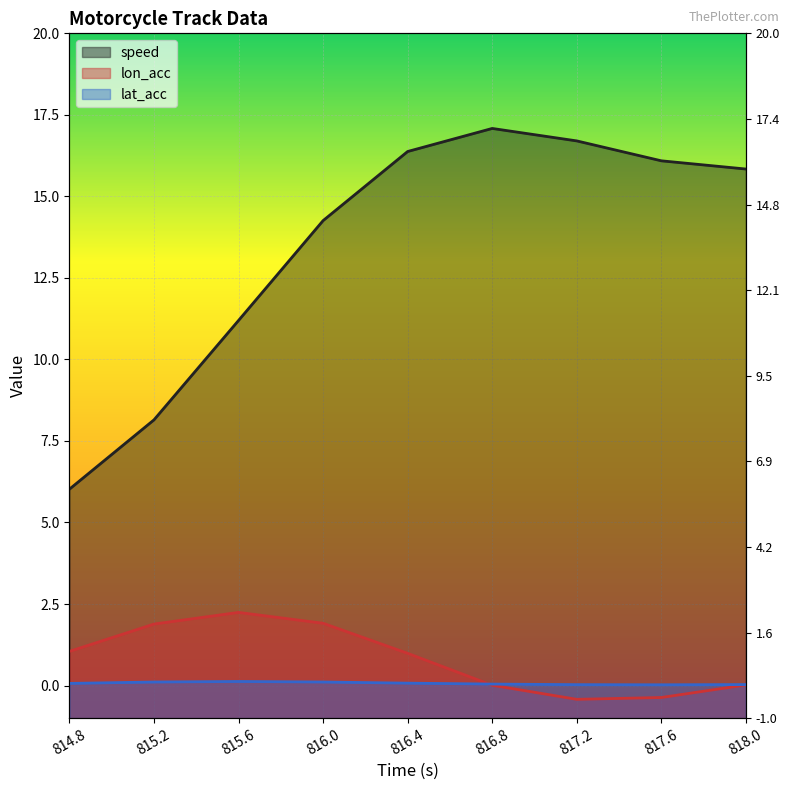

Where does the speed series first go above 15?

816.4